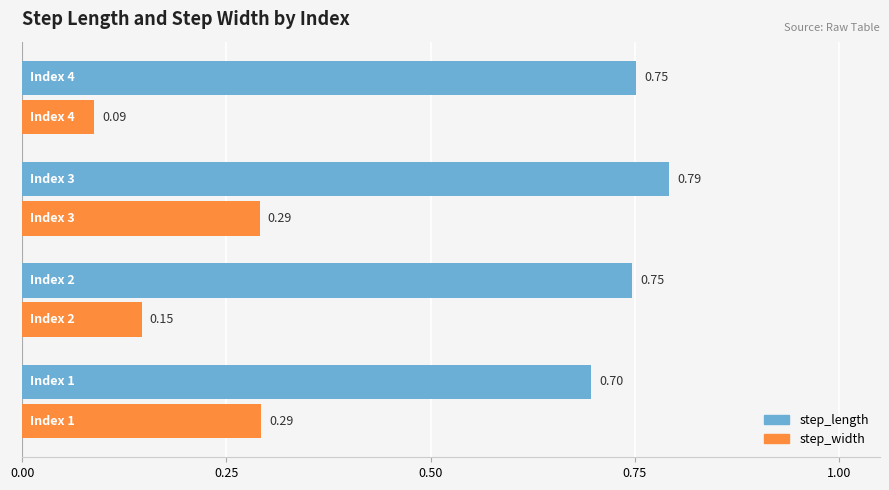

At how many categories does at least one series exceed 0?

4